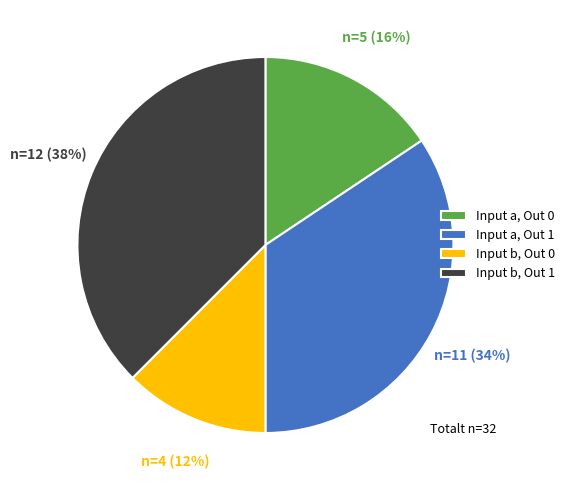

Does Input b, Out 0 account for over 50% of the chart?

No